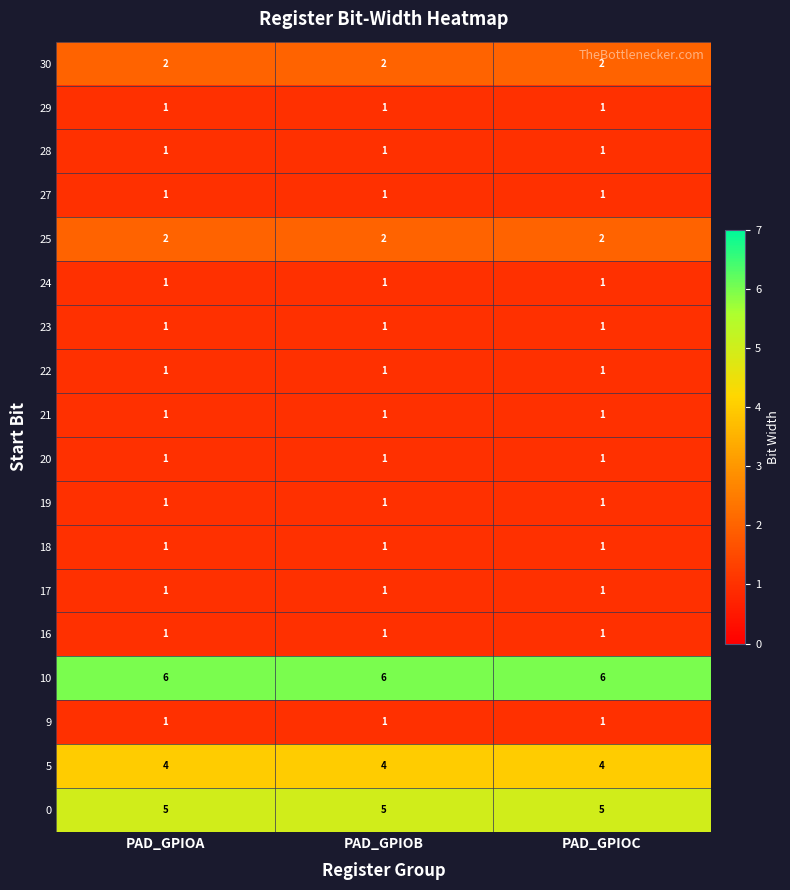

Is it true that 22 equals 1 at PAD_GPIOC?

True